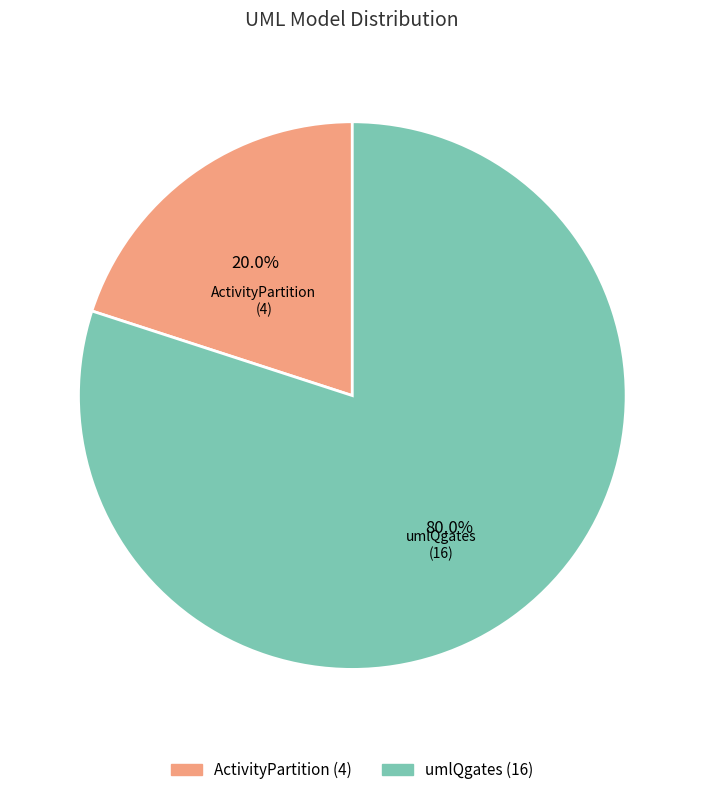

Which category has the smallest portion of the pie?

ActivityPartition